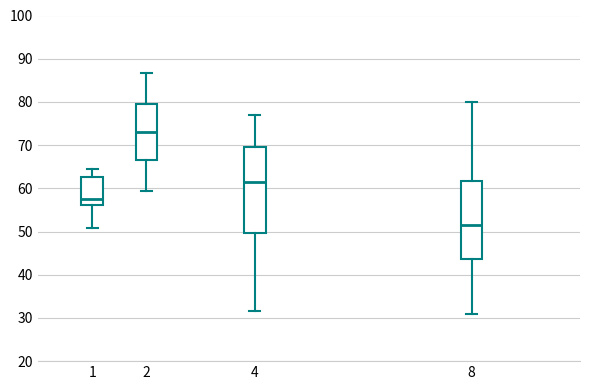

Reading left to right, transcribe this box plot: for each box, give where its median line is, the range the box spans, and where its two whiskers end, as read against the y-axis. The values are not printed on the chart, so give them approximately, as read against the axis.

1: median 58, box 56 to 63, whiskers 51 to 64
2: median 73, box 67 to 79, whiskers 59 to 87
4: median 61, box 50 to 70, whiskers 32 to 77
8: median 52, box 44 to 62, whiskers 31 to 80